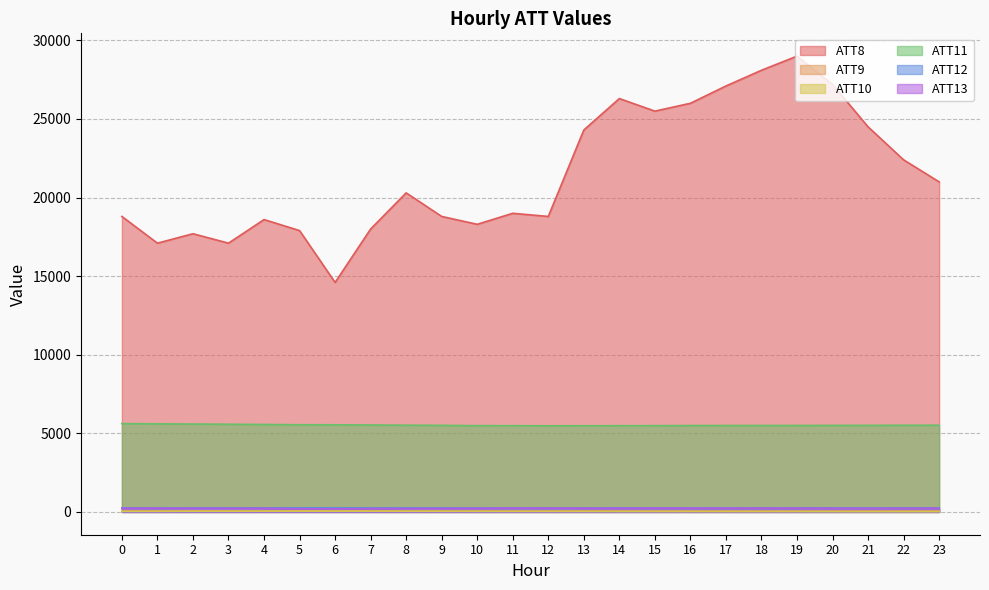

The value of ATT10 at 4 is 15.0. True or false?

False